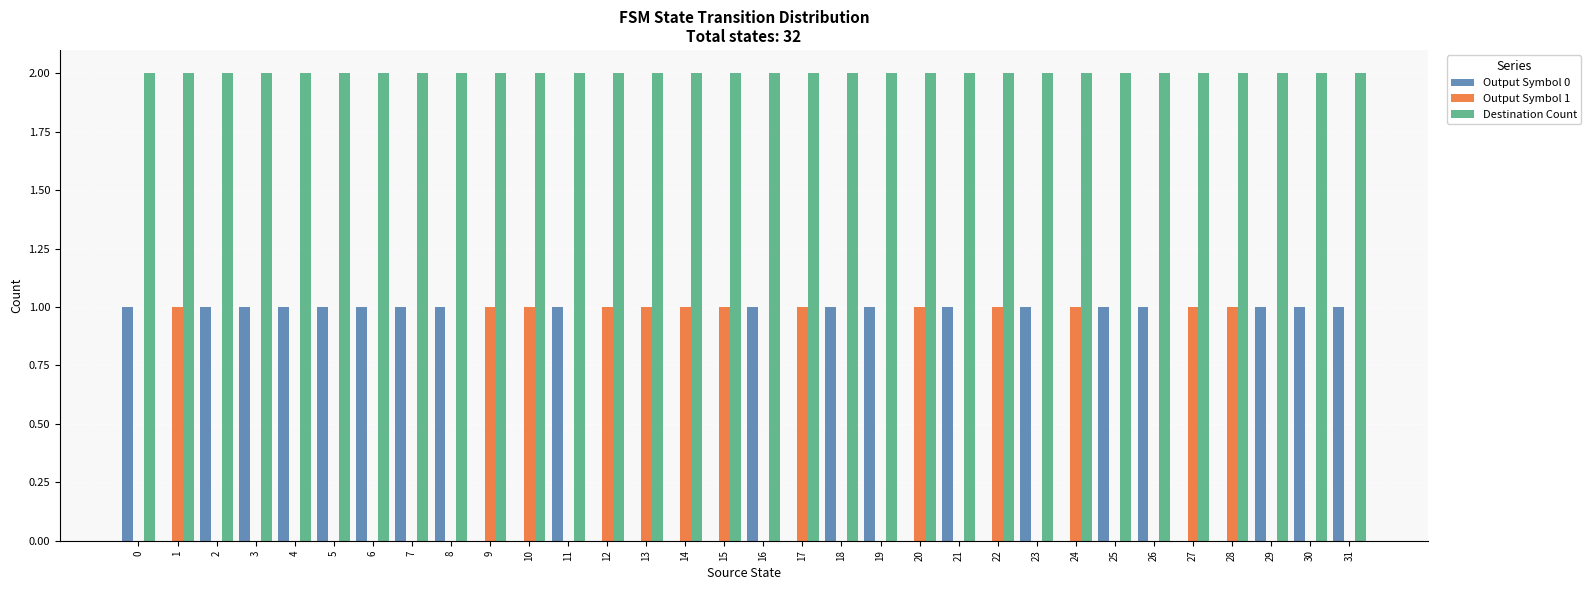

The value of Output Symbol 0 at 7 is 2. True or false?

False